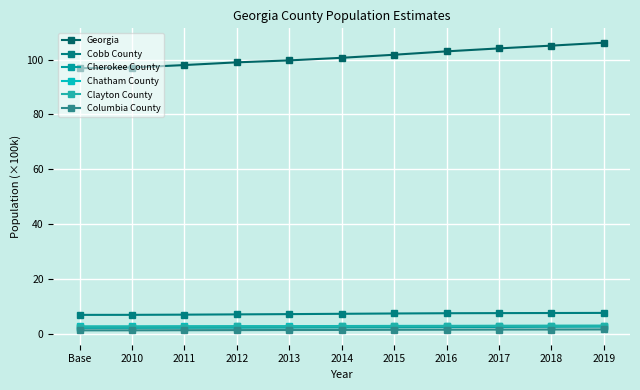

Count the number of categories in the chart.

11